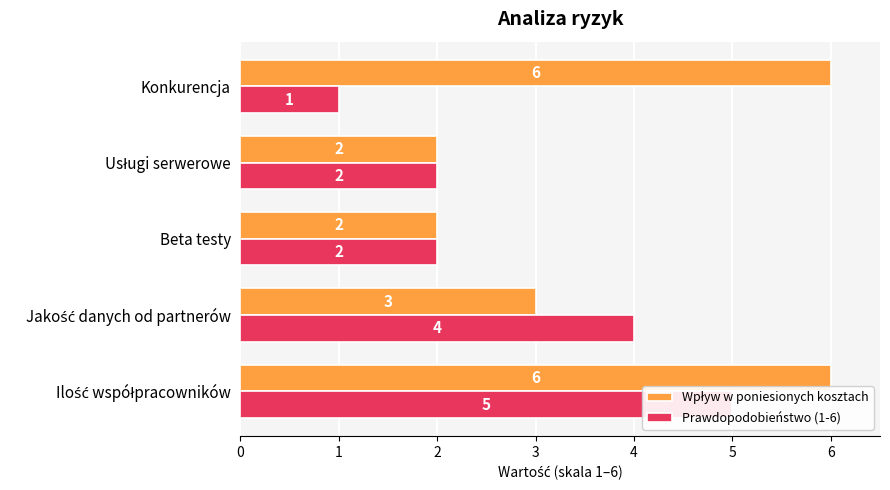

What is the value of the Prawdopodobieństwo (1-6) bar at the 3rd from the left?

2